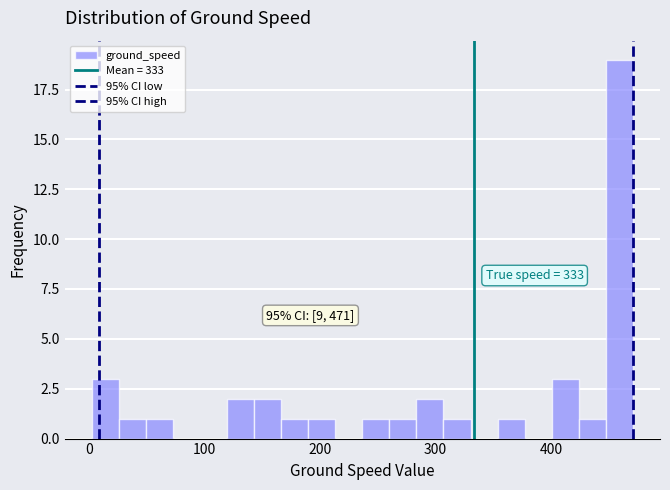

Around what value on the x-axis is the tallest bar? Give the approximate position of its centre, as read against the axis.

460